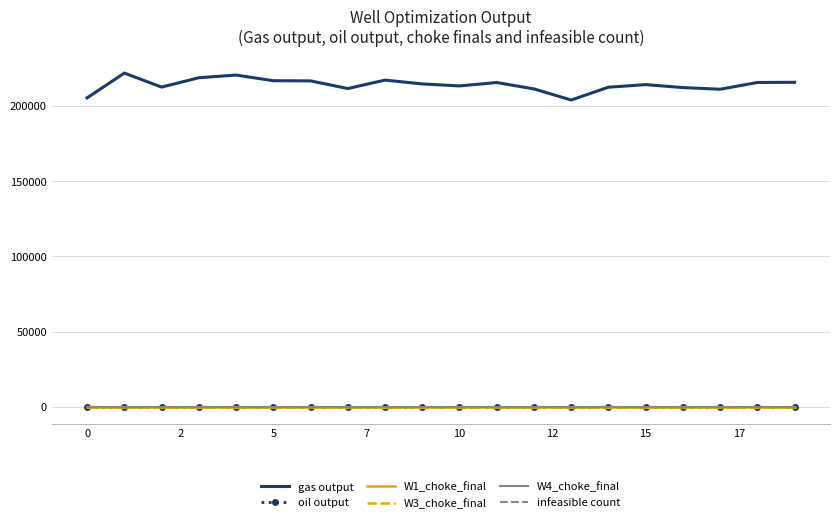

True or false: gas output and W4_choke_final cross at least once.

False